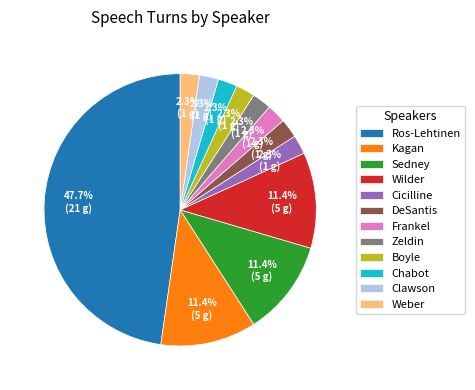

The Cicilline slice represents 2% of the pie. True or false?

True